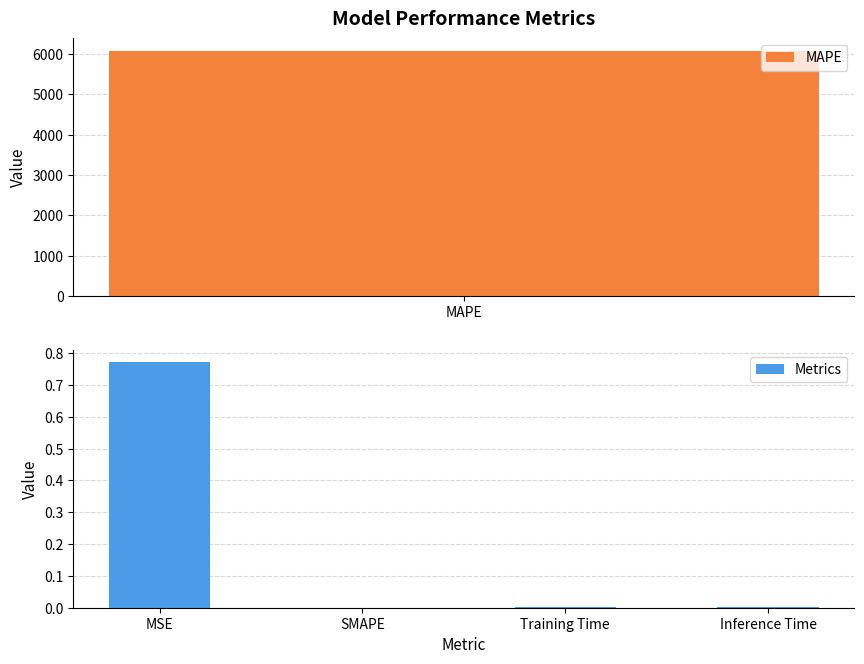

The chart shows a value of 0.4 at SMAPE. True or false?

False